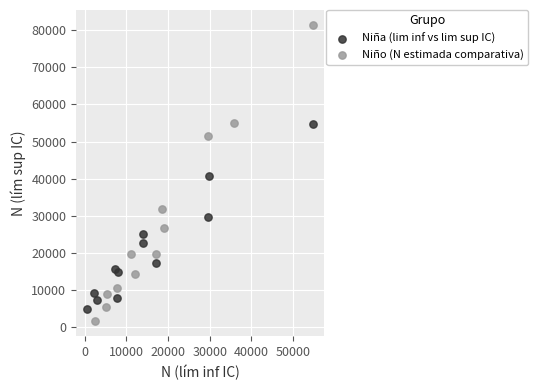

Which series contains the lowest Y value?

Niño (N estimada comparativa)